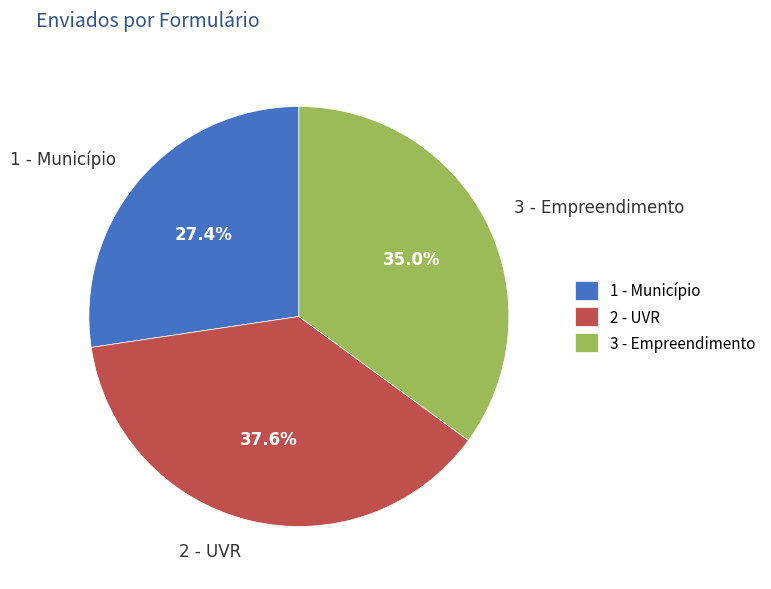

What is the total percentage of 3 - Empreendimento and 2 - UVR?

72.6%